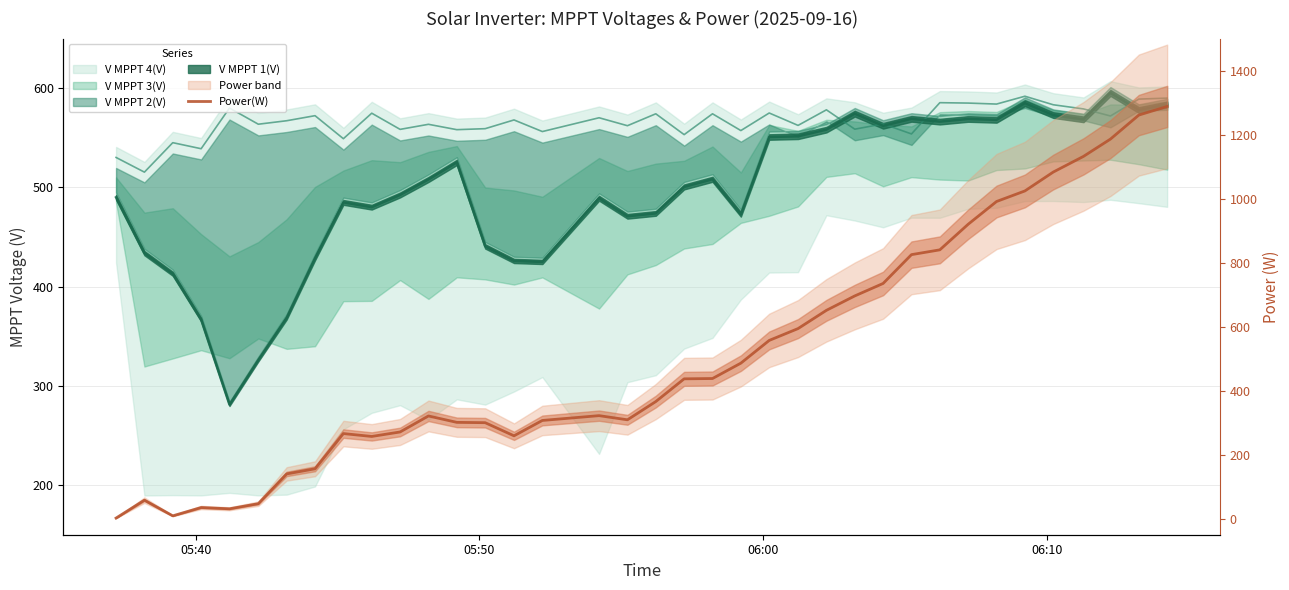

How many values are below 366?

18